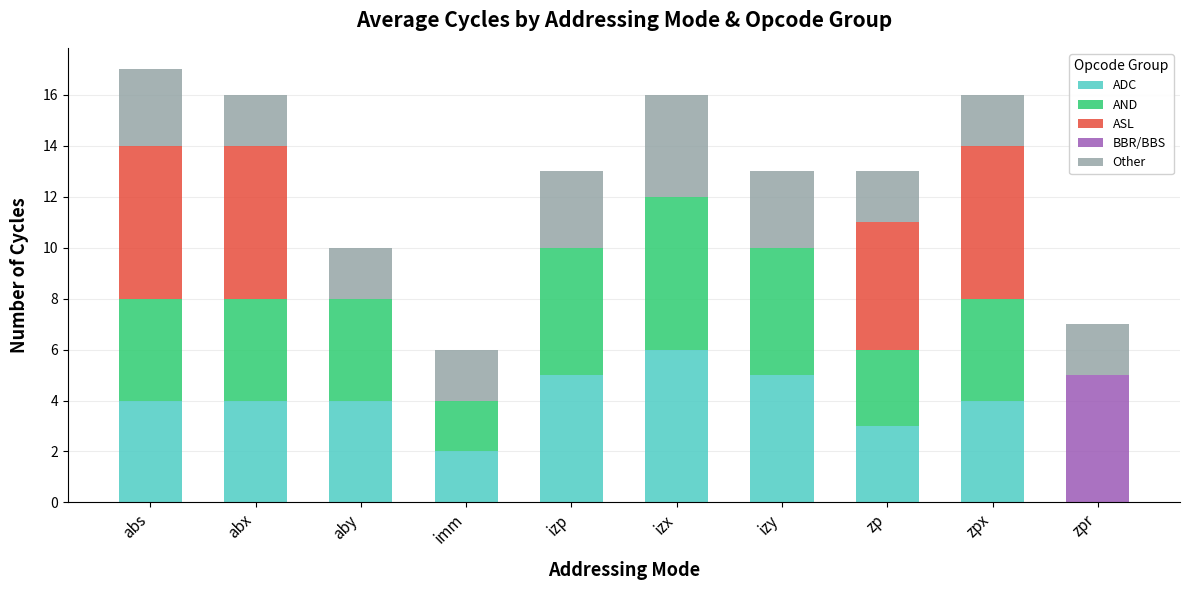

What is the maximum value for ADC?

6